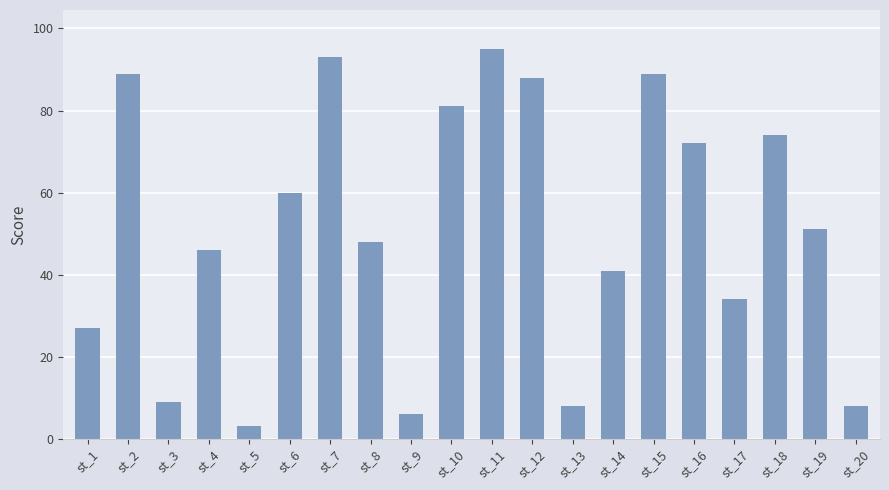

Is it true that the value at st_12 is 88?

True